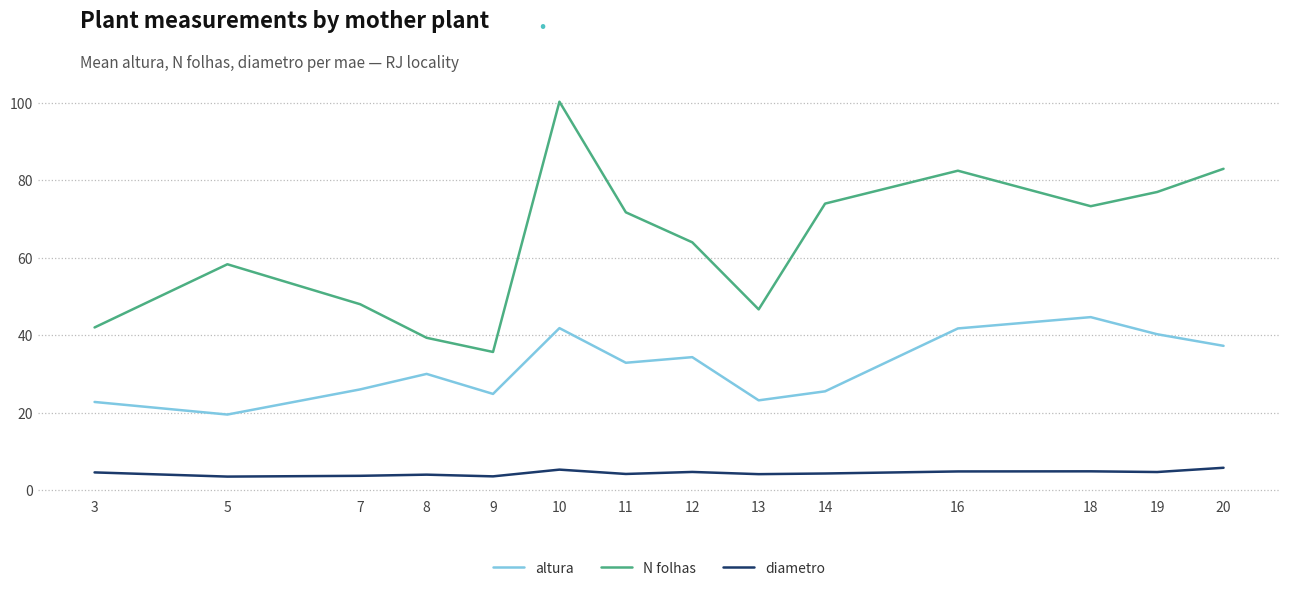

At which label does N folhas first exceed 71?

10